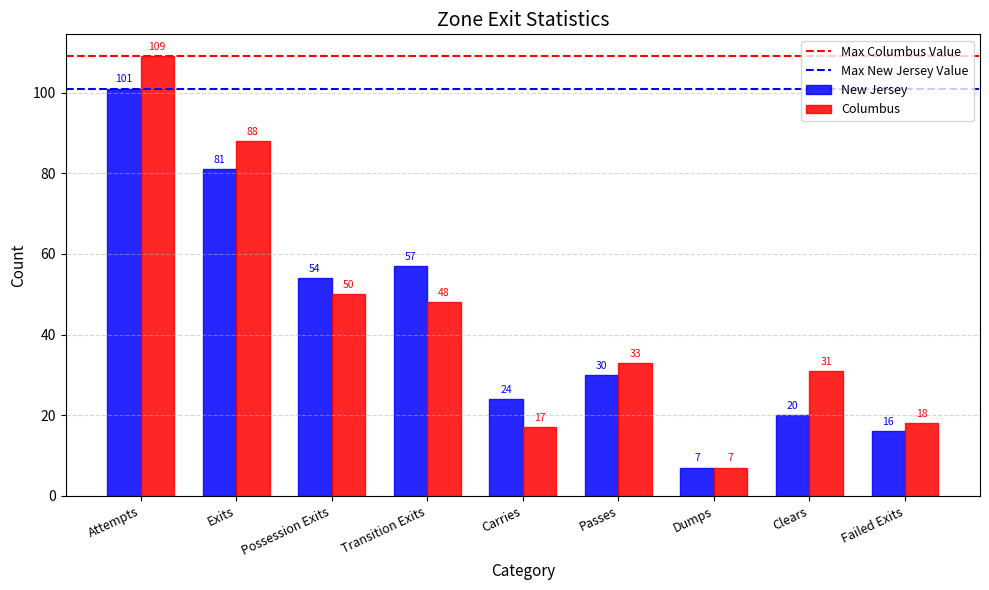

Which series has the largest total across all categories?

Columbus